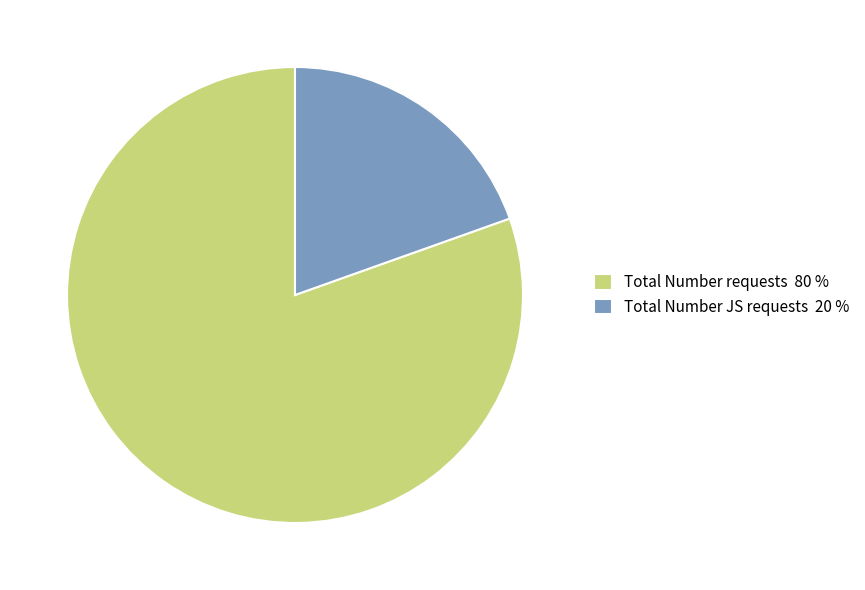

Does Total Number requests account for over 50% of the chart?

Yes